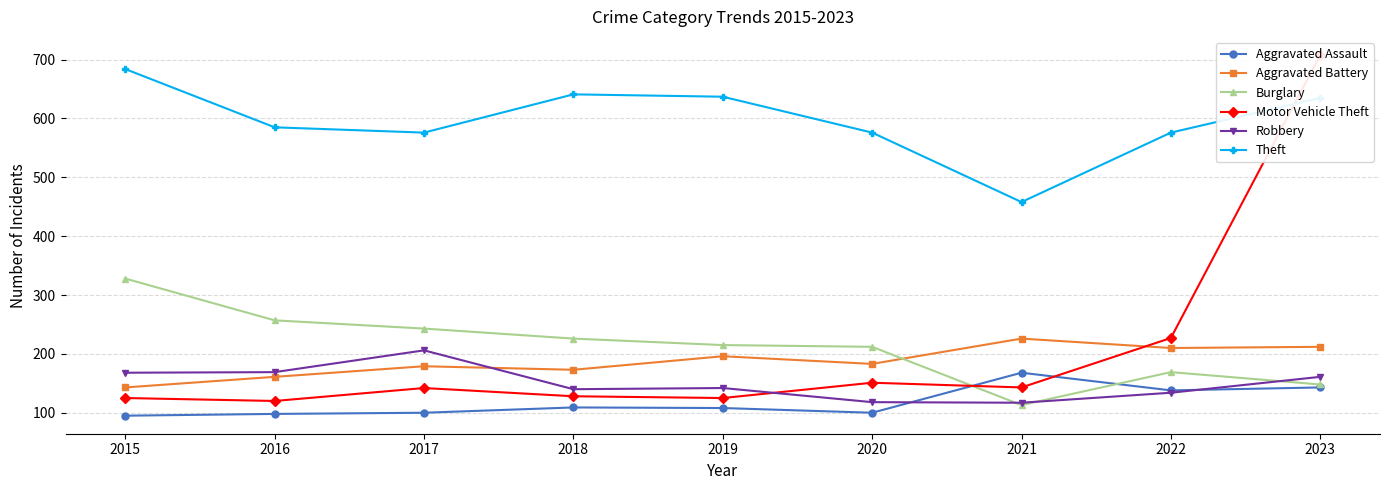

What is the sum of the Robbery values at 2017 and 2021?

323